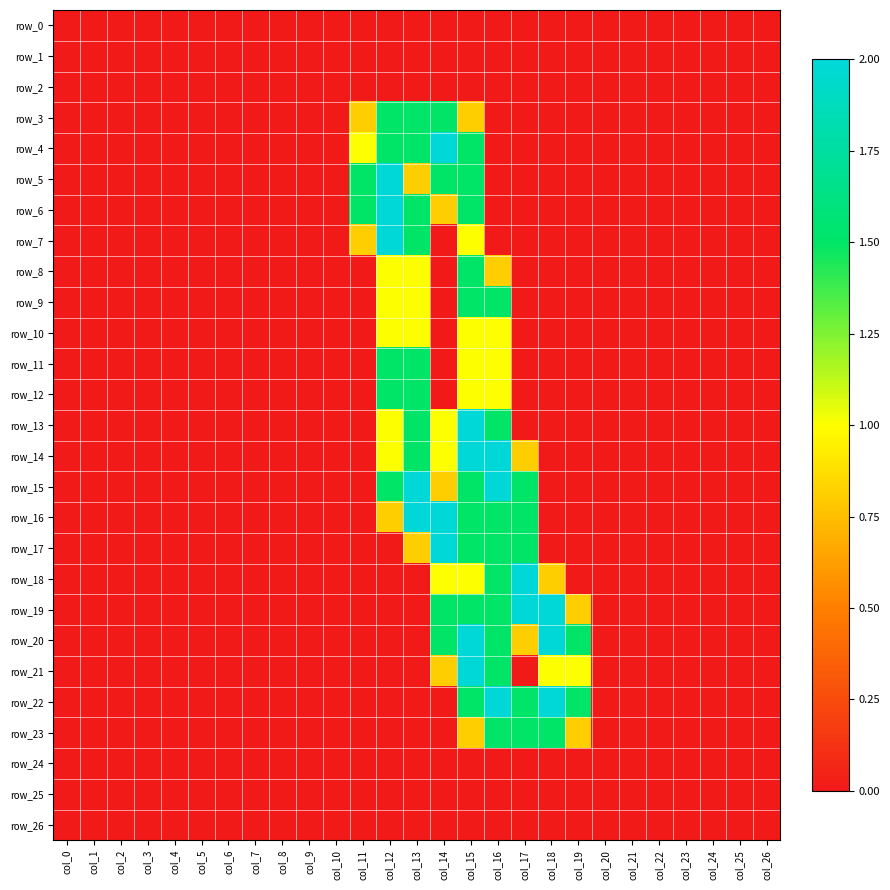

How many row_4 values are between 0 and 1?

23